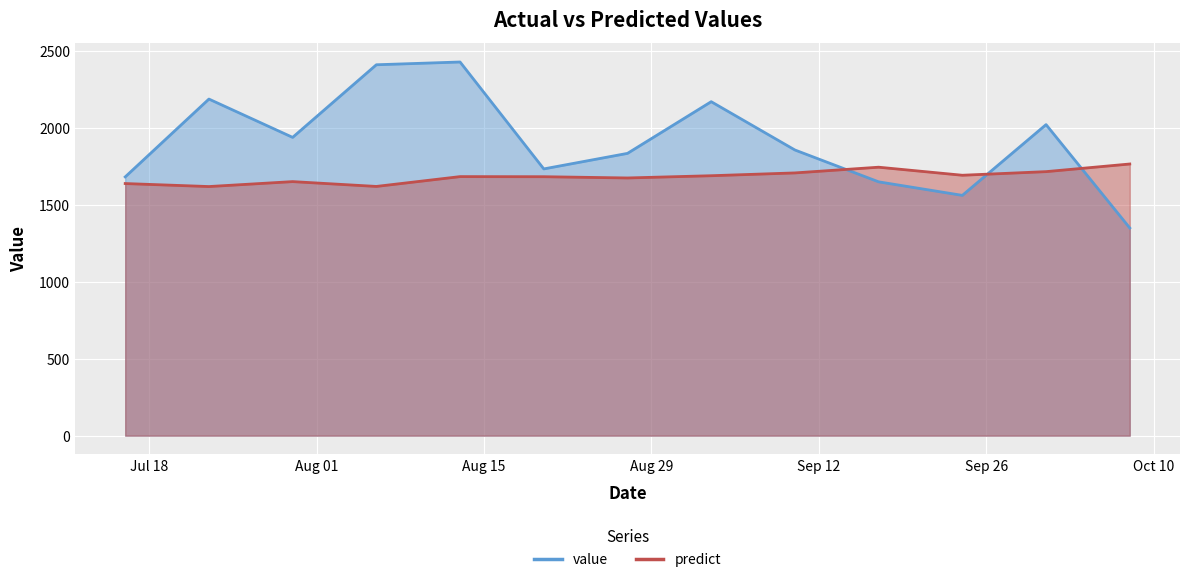

At which category does value reach its first local peak?

2017-07-23